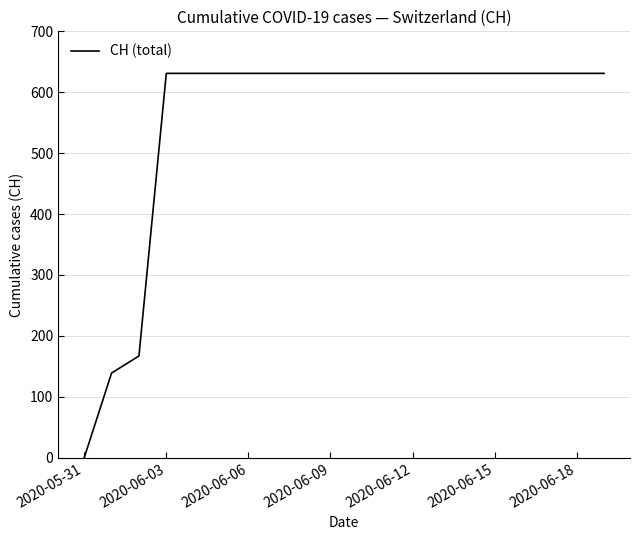

What is the greatest value displayed?

631